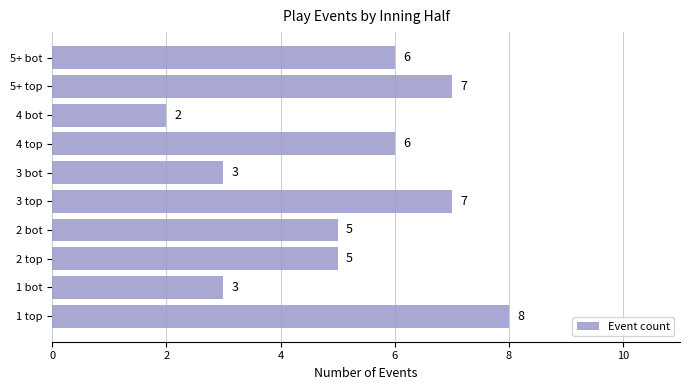

The value at 5+ top is 3. True or false?

False